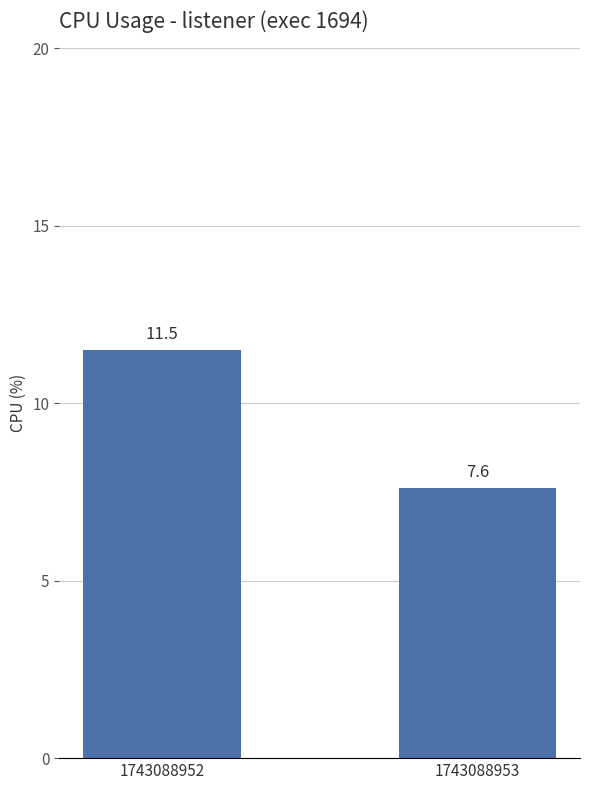

What is the sum of the values at 1743088953 and 1743088952?

19.1